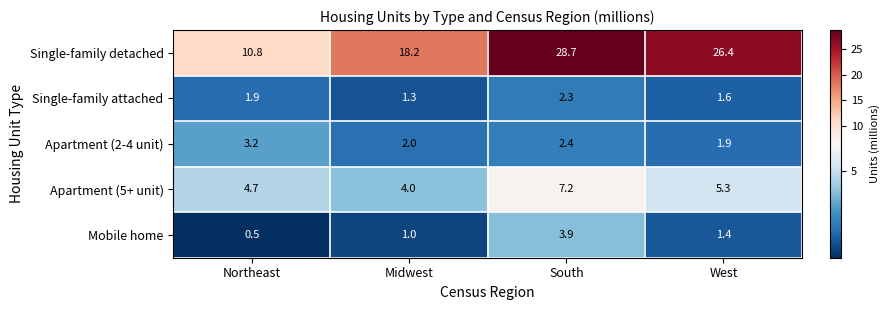

The value of Single-family detached at Northeast is 10.8. True or false?

True